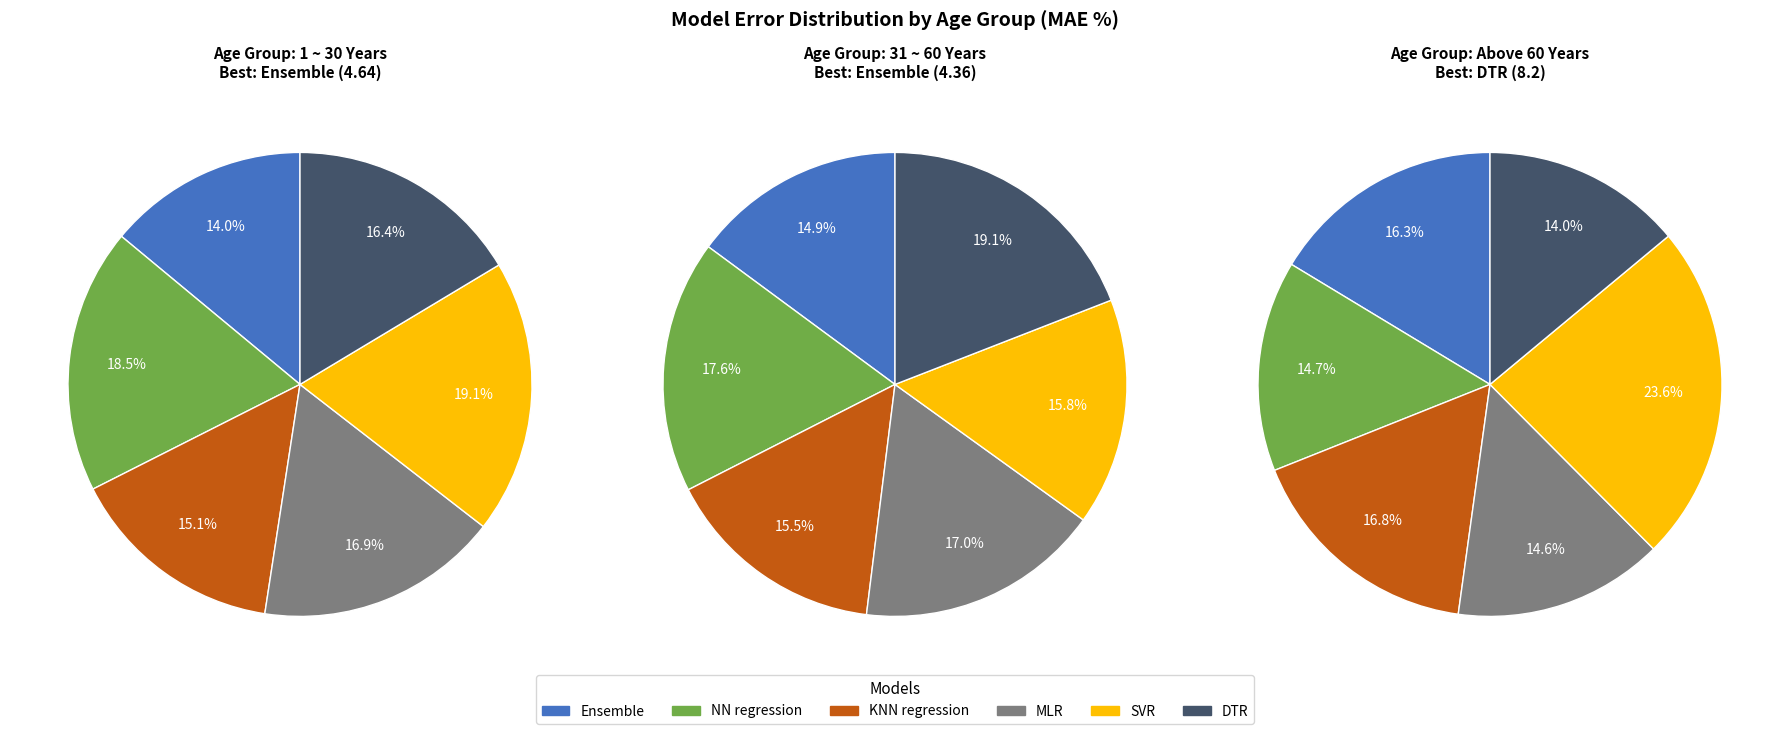

Is there a majority slice in this chart?

No